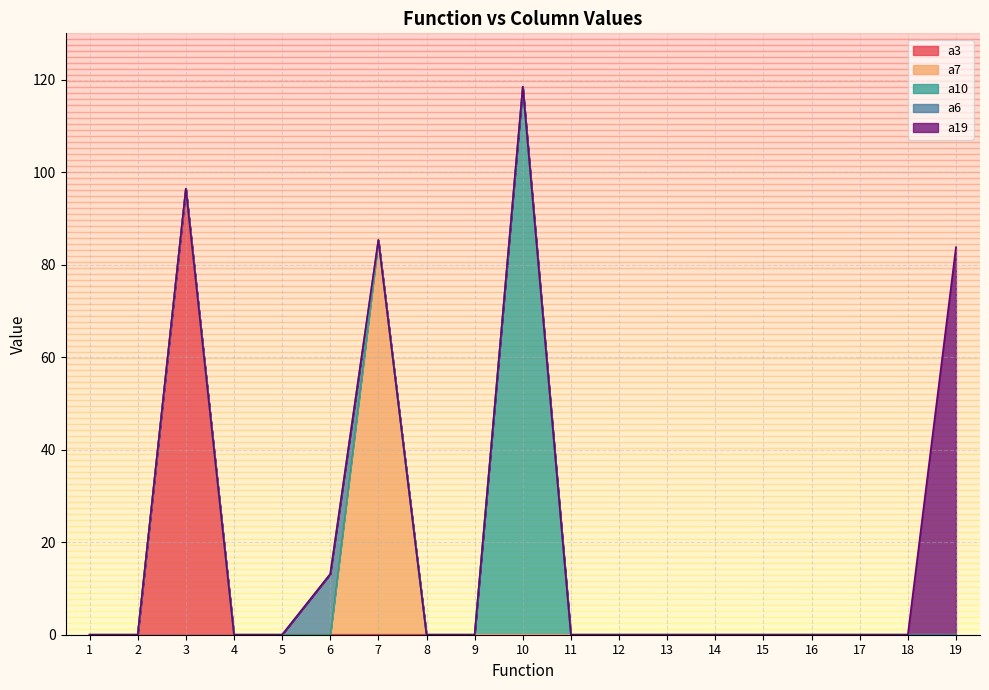

Reading left to right, transcribe all the data shown in this chart.

a3: 1=0.0	2=0.0	3=96.4	4=0.0	5=0.0	6=0.0	7=0.0	8=0.0	9=0.0	10=0.0	11=0.0	12=0.0	13=0.0	14=0.0	15=0.0	16=0.0	17=0.0	18=0.0	19=0.0
a7: 1=0.0	2=0.0	3=0.0	4=0.0	5=0.0	6=0.0	7=85.3	8=0.0	9=0.0	10=0.0	11=0.0	12=0.0	13=0.0	14=0.0	15=0.0	16=0.0	17=0.0	18=0.0	19=0.0
a10: 1=0.0	2=0.0	3=0.0	4=0.0	5=0.0	6=0.0	7=0.0	8=0.0	9=0.0	10=118.5	11=0.0	12=0.0	13=0.0	14=0.0	15=0.0	16=0.0	17=0.0	18=0.0	19=0.0
a6: 1=0.0	2=0.0	3=0.0	4=0.0	5=0.0	6=13.1	7=0.0	8=0.0	9=0.0	10=0.0	11=0.0	12=0.0	13=0.0	14=0.0	15=0.0	16=0.0	17=0.0	18=0.0	19=0.0
a19: 1=0.0	2=0.0	3=0.0	4=0.0	5=0.0	6=0.0	7=0.0	8=0.0	9=0.0	10=0.0	11=0.0	12=0.0	13=0.0	14=0.0	15=0.0	16=0.0	17=0.0	18=0.0	19=83.8